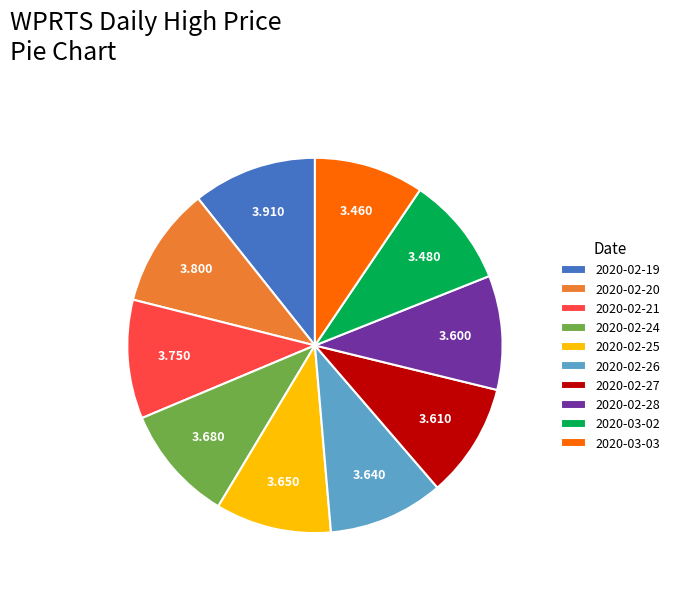

Between 2020-02-21 and 2020-03-02, which is larger?

2020-02-21